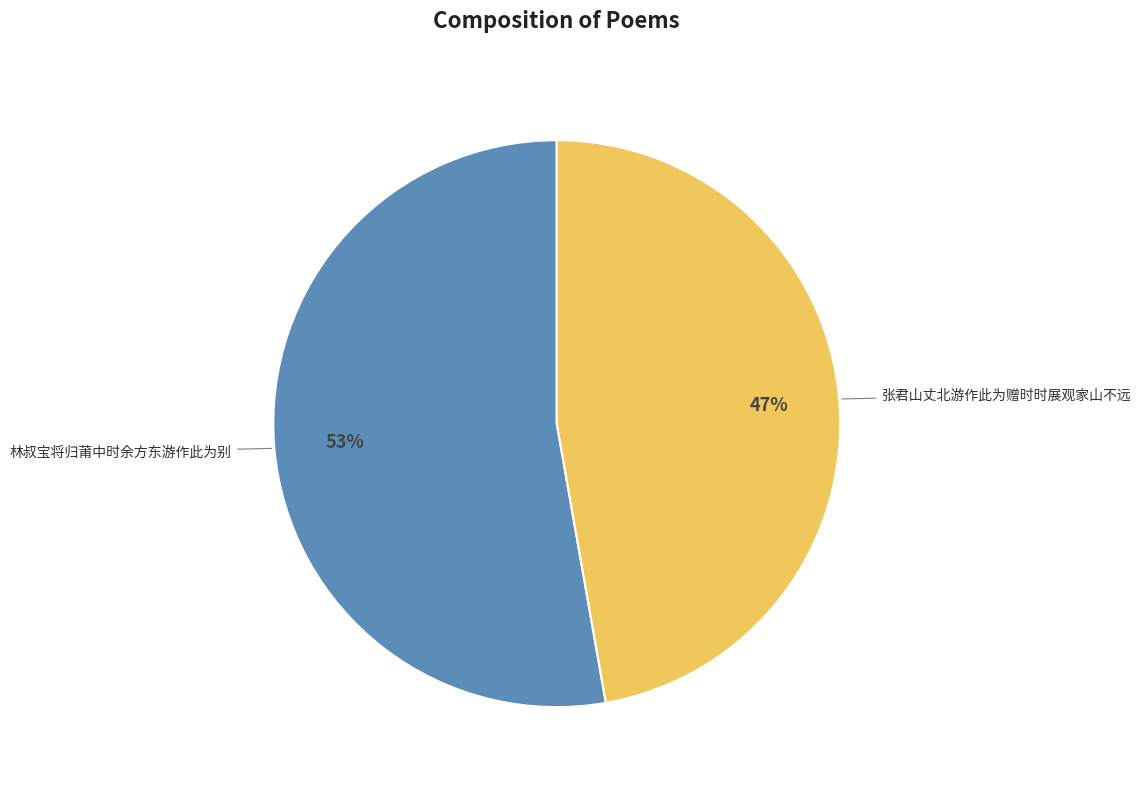

What percentage is the 林叔宝将归莆中时余方东游作此为别 slice, to the nearest percent?

53%